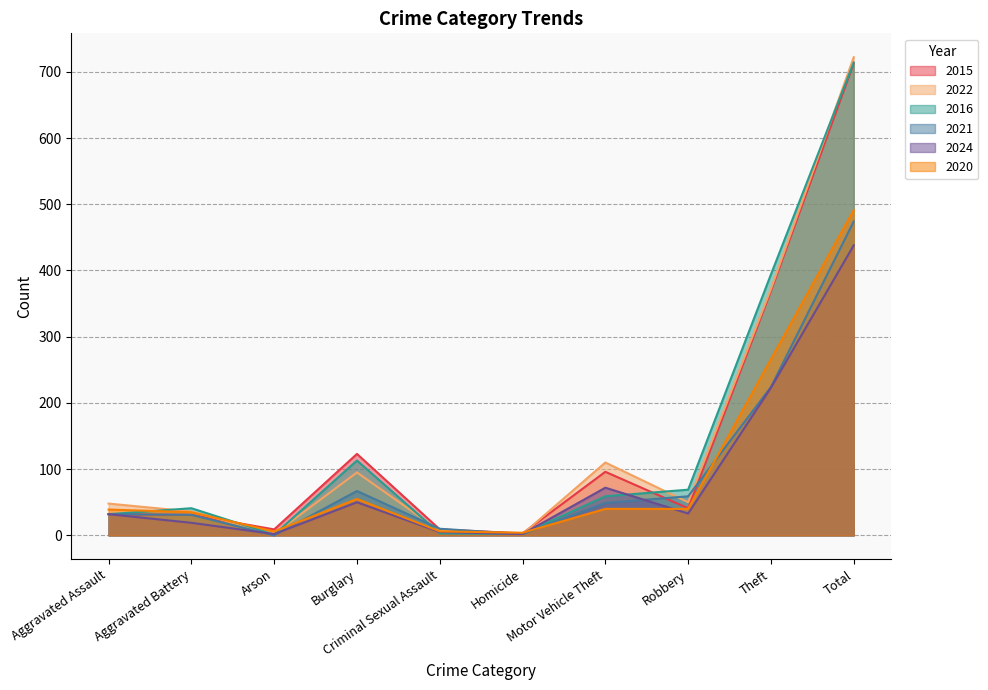

How many interior local peaks does the 2022 series have?

2